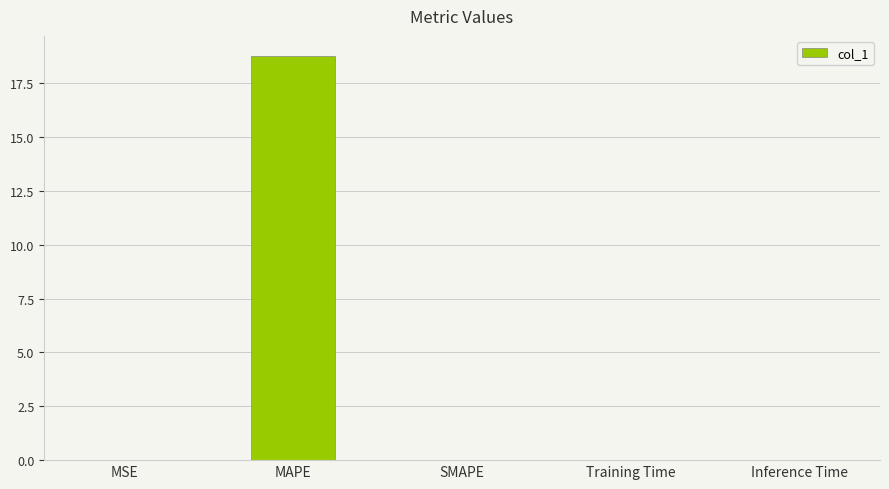

What is the maximum value shown in the chart?

18.8